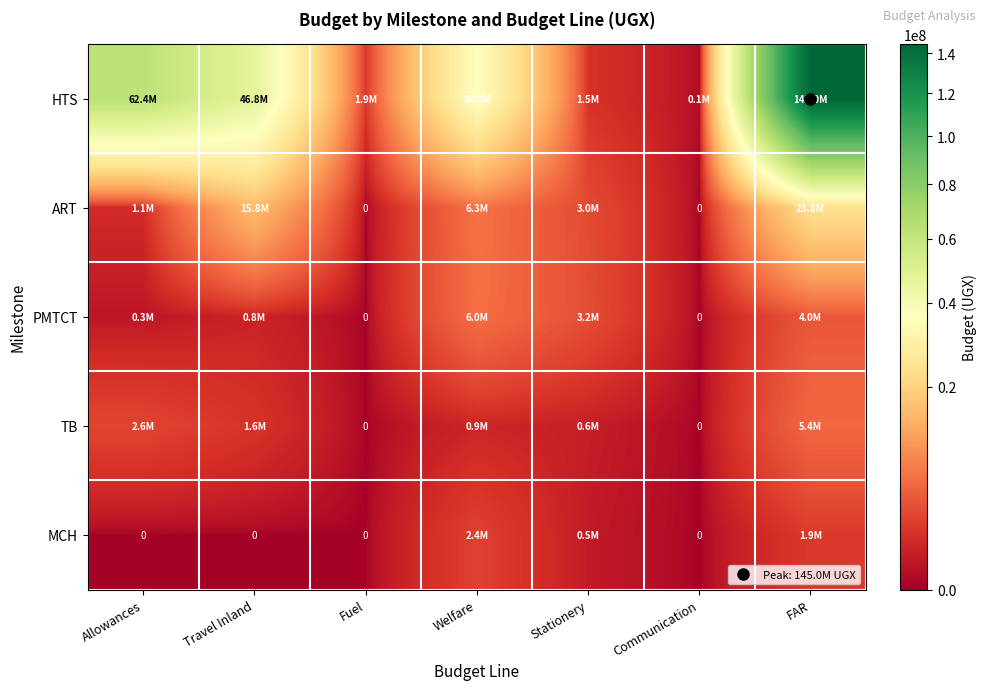

What is the sum of all ART values?

49925000